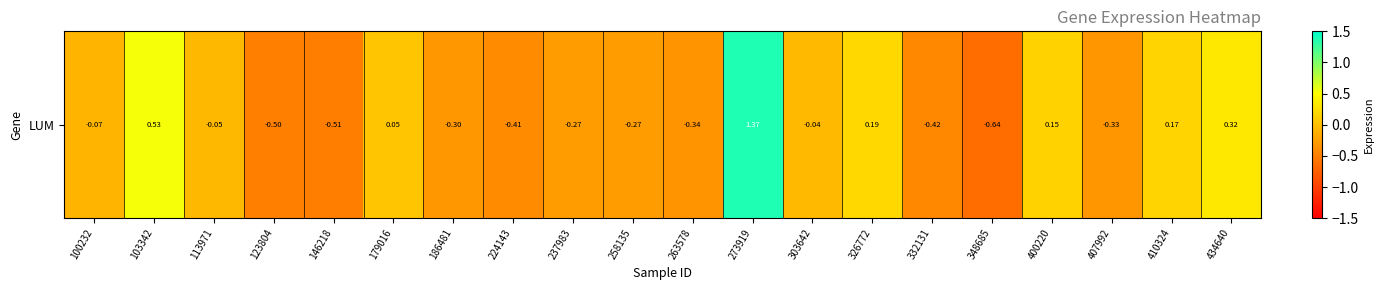

What is the change in value from 100232 to 326772?

+0.3